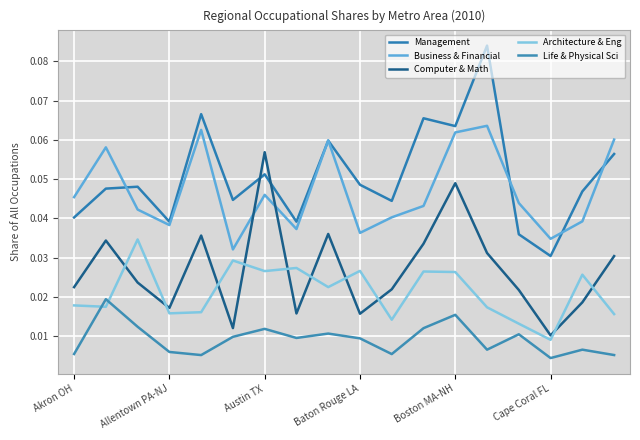

Does the chart display data point markers on the line(s)?

No